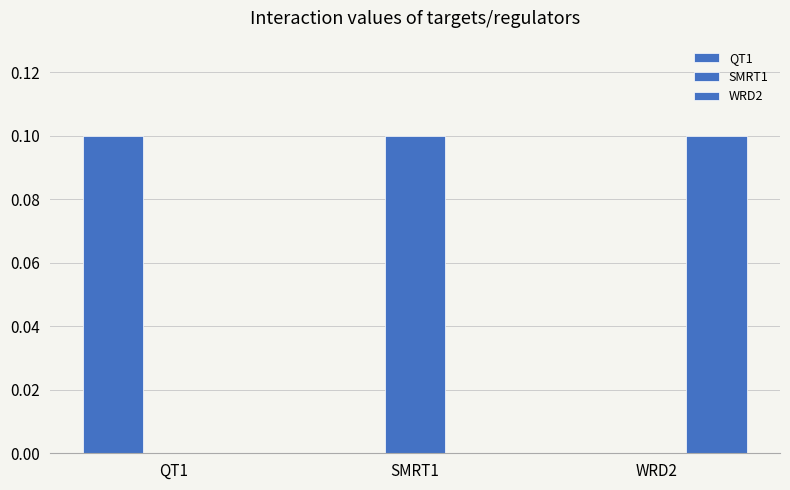

How many categories are shown in the chart?

3